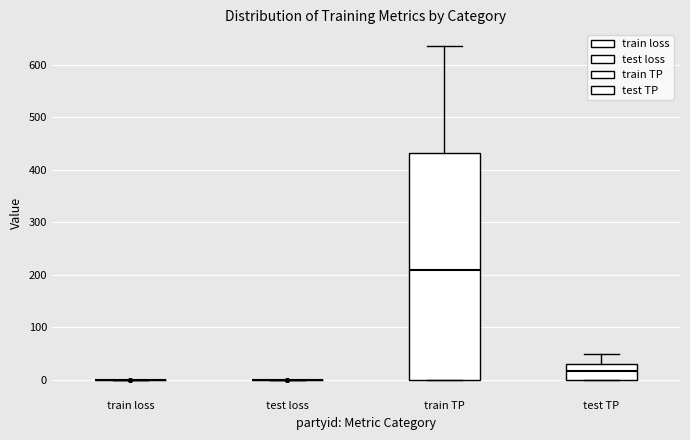

Reading left to right, read every box against the y-axis: the position of its median line, the range the box covers, and the ends of its whiskers. The values are not printed on the chart, so give them approximately, as read against the axis.

train loss: box collapsed to a line at 0, whiskers 0 to 0
test loss: box collapsed to a line at 0, whiskers 0 to 0
train TP: median 210, box 0 to 430, whiskers 0 to 640
test TP: median 20, box 0 to 30, whiskers 0 to 50